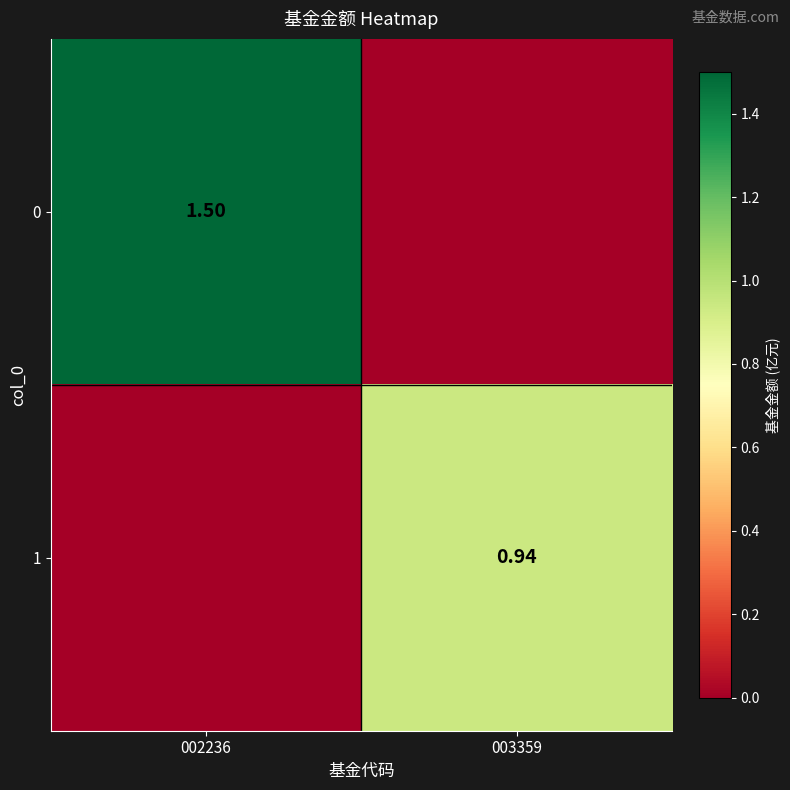

Is the value of 0 at 002236 greater than the value of 1 at 003359?

Yes